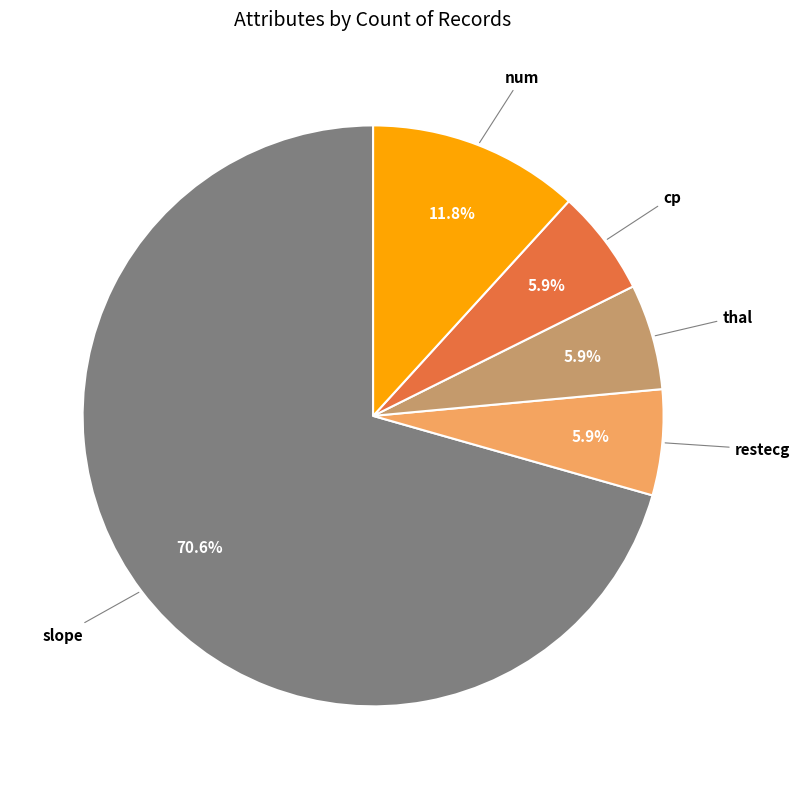

Does any single category account for the majority?

Yes